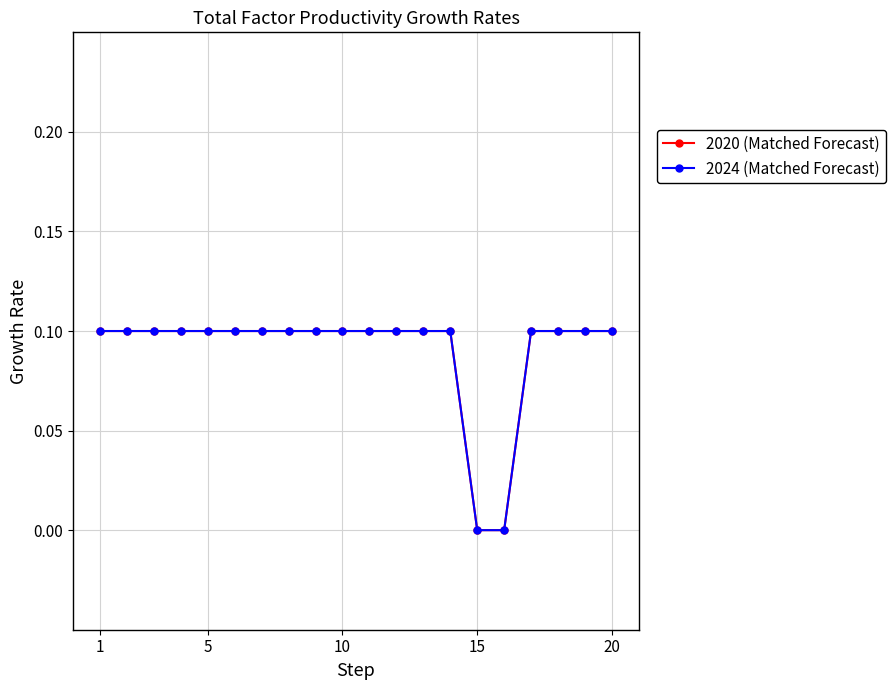

Does the chart have visible grid lines?

Yes